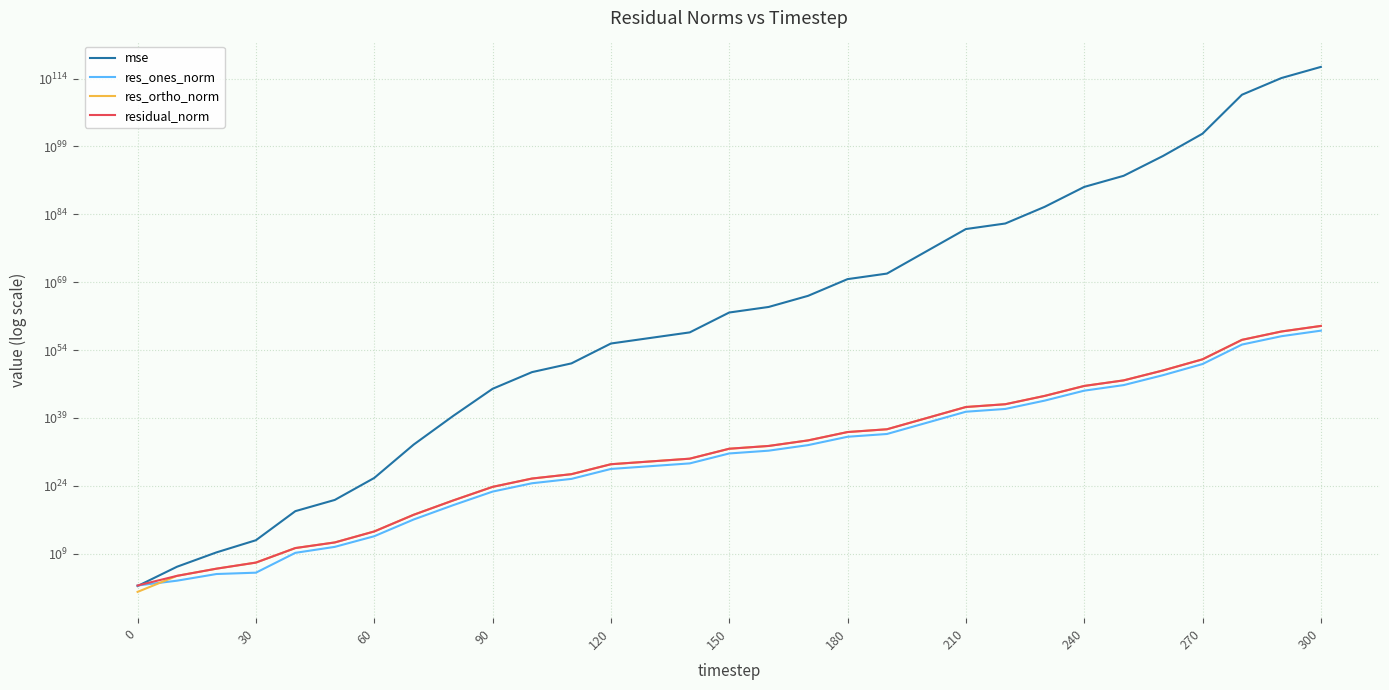

True or false: residual_norm and res_ortho_norm cross at least once.

False